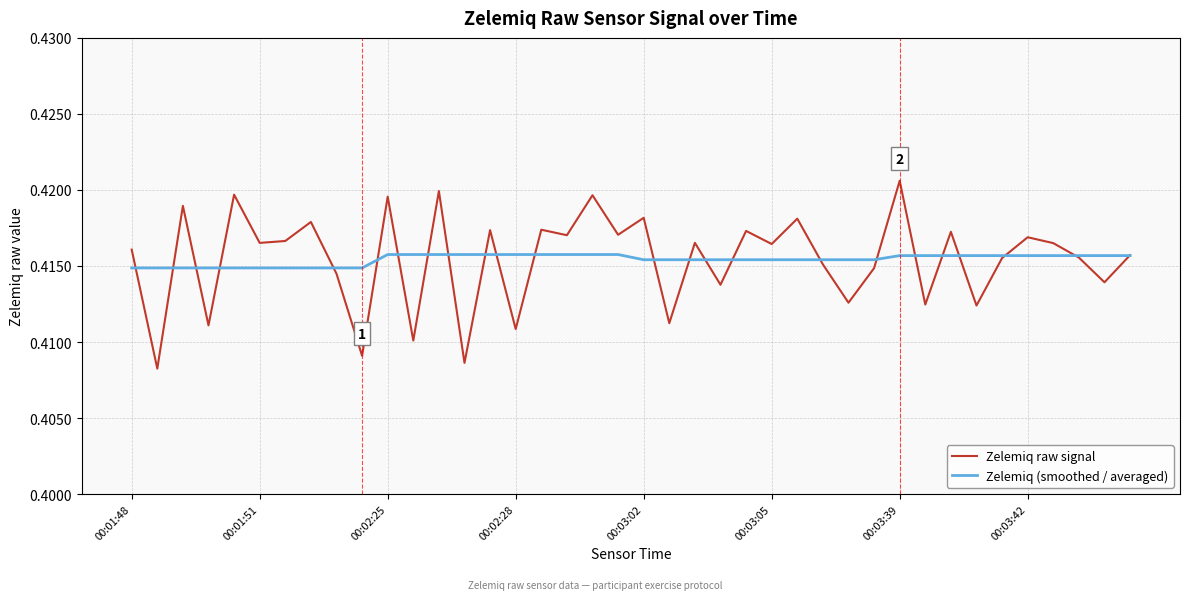

List the series in order of their peak value, lowest first.

Zelemiq (smoothed / averaged), Zelemiq raw signal